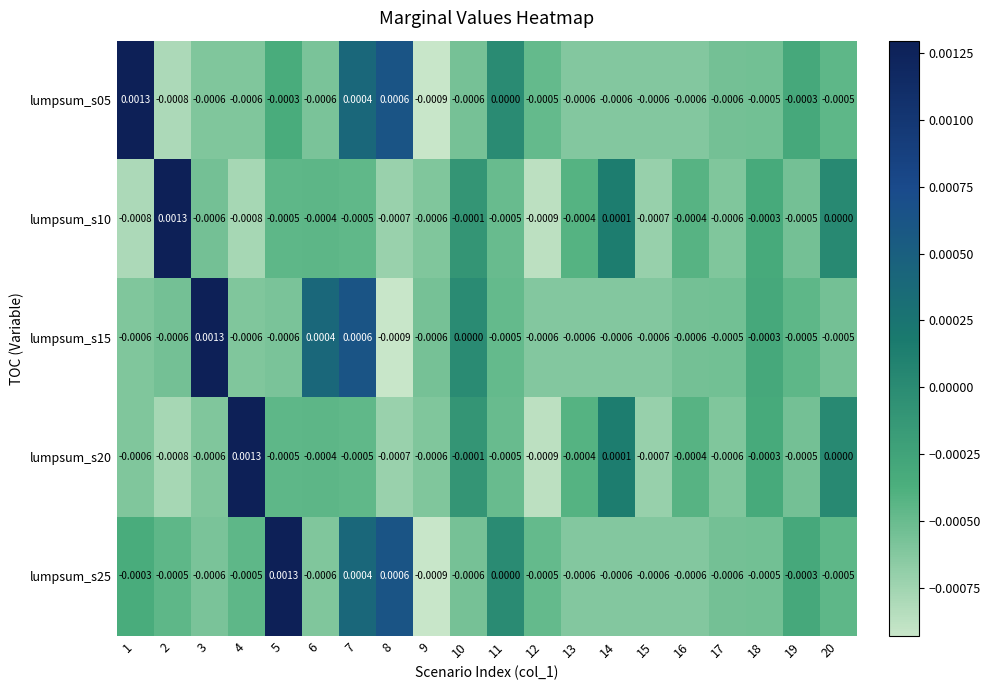

Count the number of data series in this chart.

5